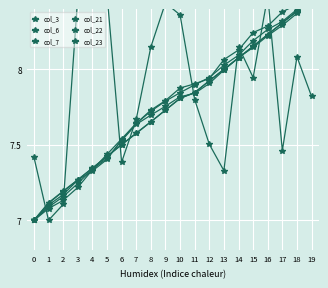

What is the value of the col_7 point at the 18th from the left?

8.3